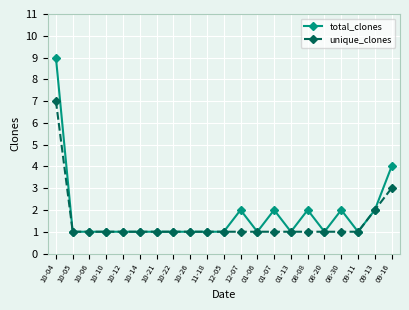

Is this an area chart (filled region under the line)?

No